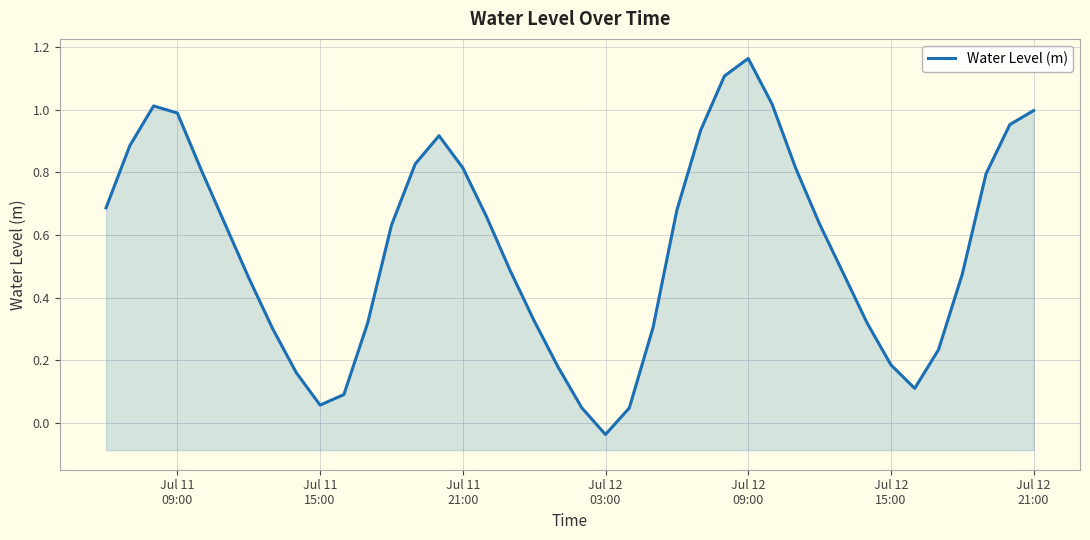

What is the average value?

0.6